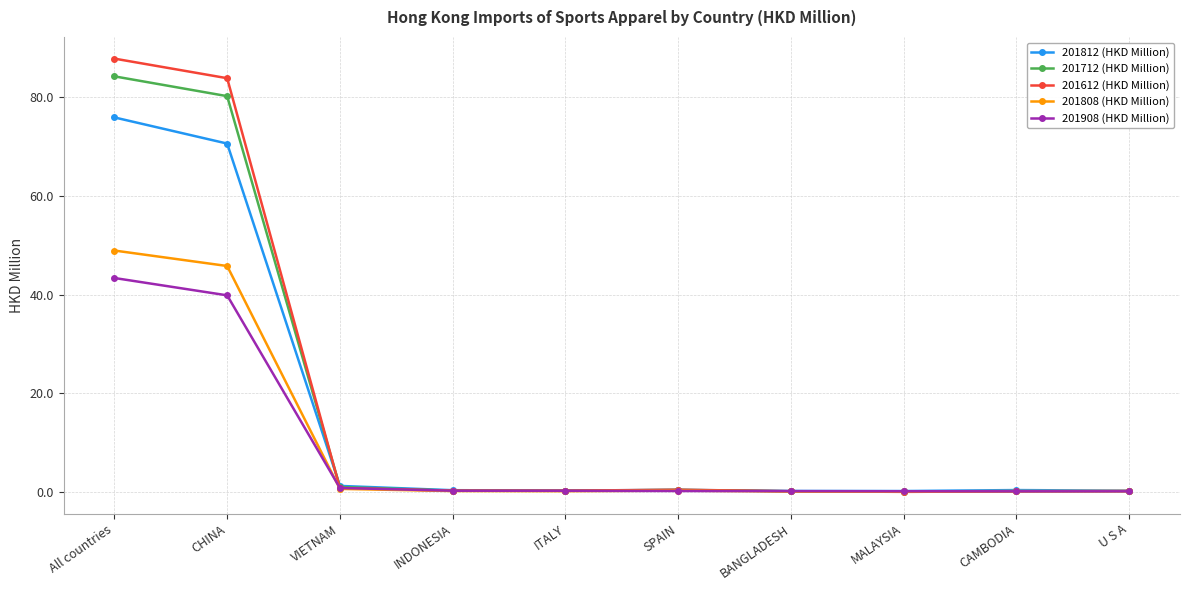

List the series in order of their peak value, lowest first.

201908 (HKD Million), 201808 (HKD Million), 201812 (HKD Million), 201712 (HKD Million), 201612 (HKD Million)